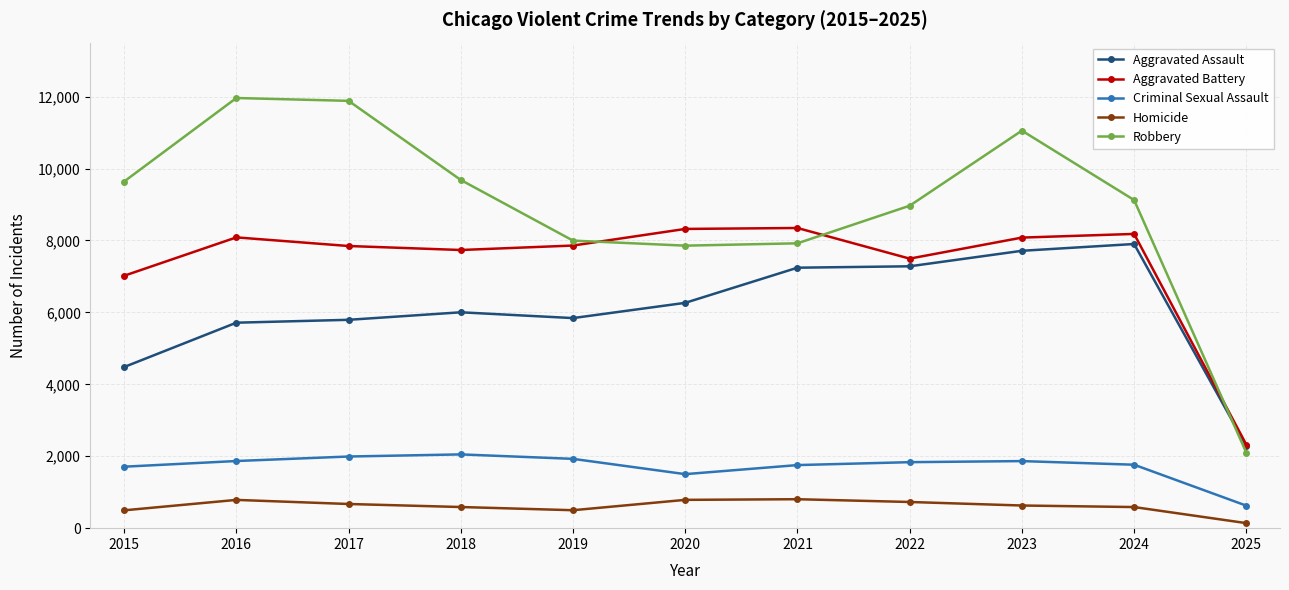

Is the value of Homicide at 2016 greater than the value of Robbery at 2025?

No